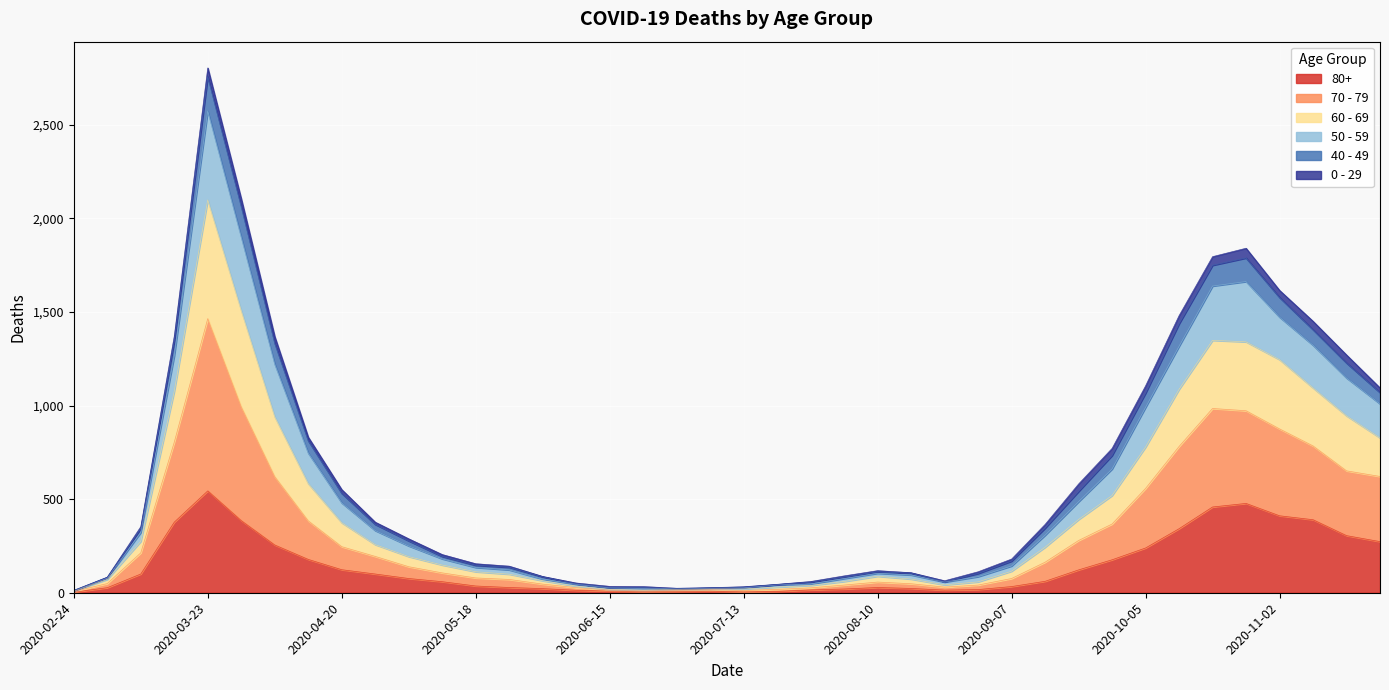

Is it true that 60 - 69 equals 80 at 2020-04-27?

False